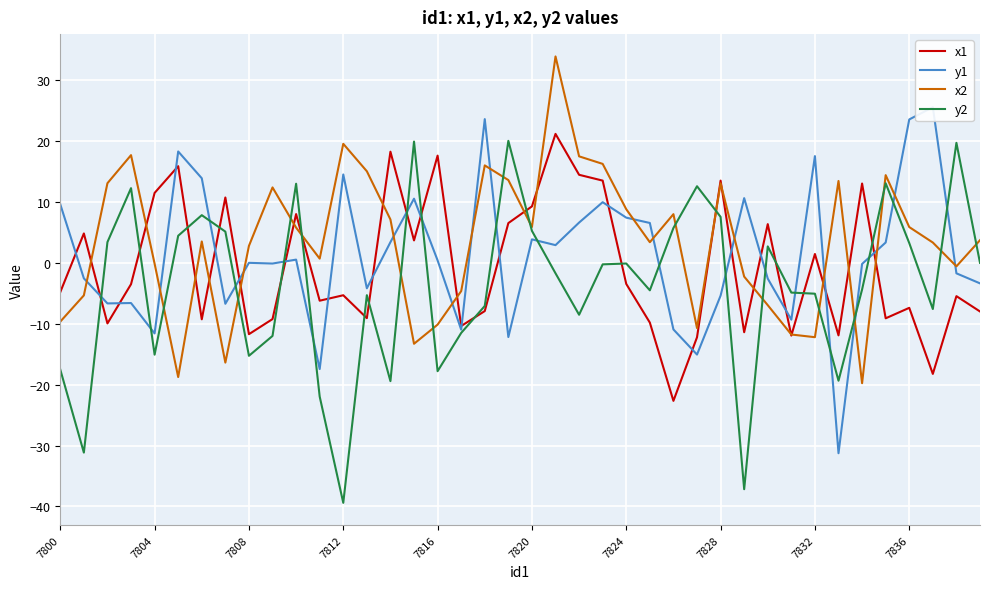

Which series has the largest total across all categories?

x2